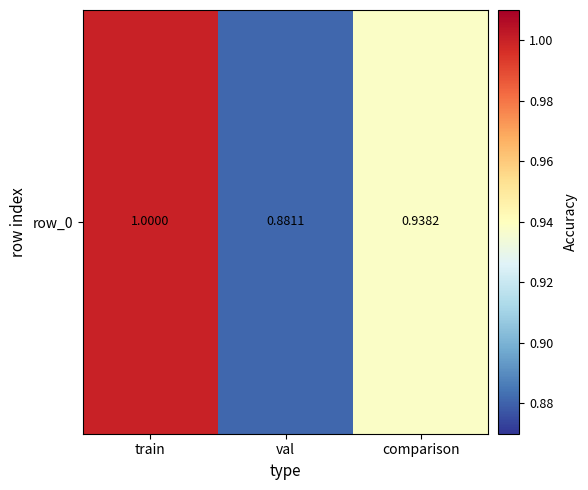

Rank the categories by value from highest to lowest.

train, comparison, val